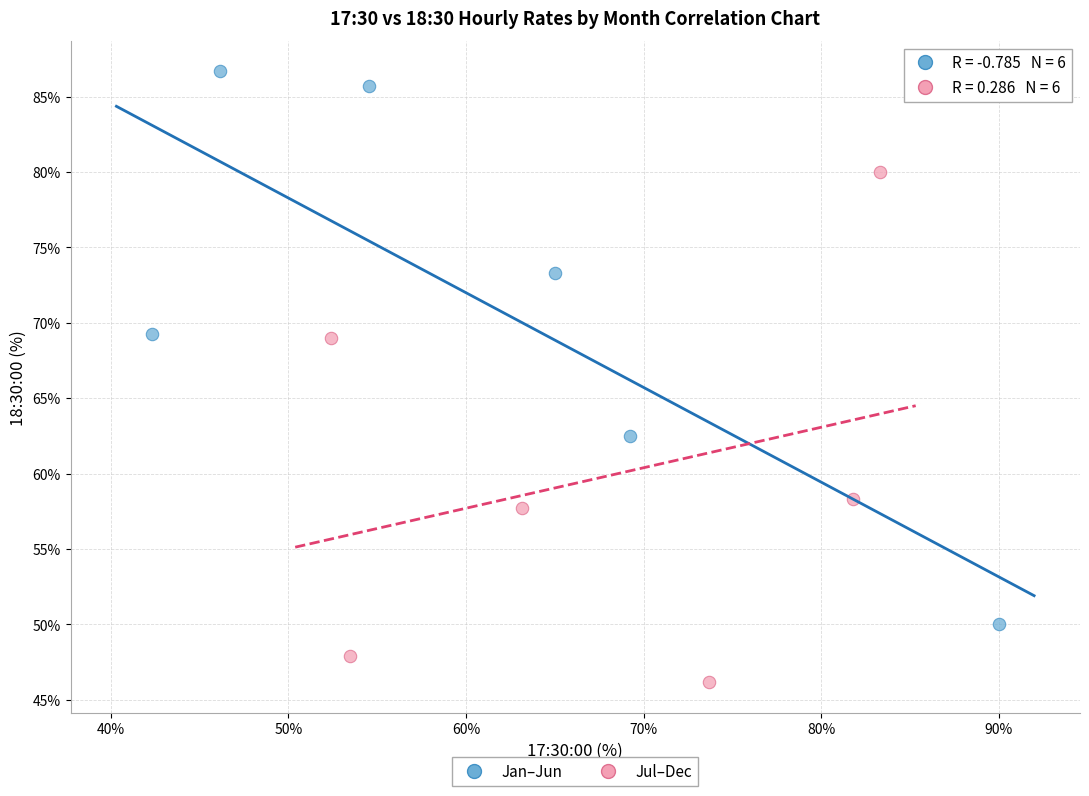

Which series has the widest spread of Y values?

Jan–Jun